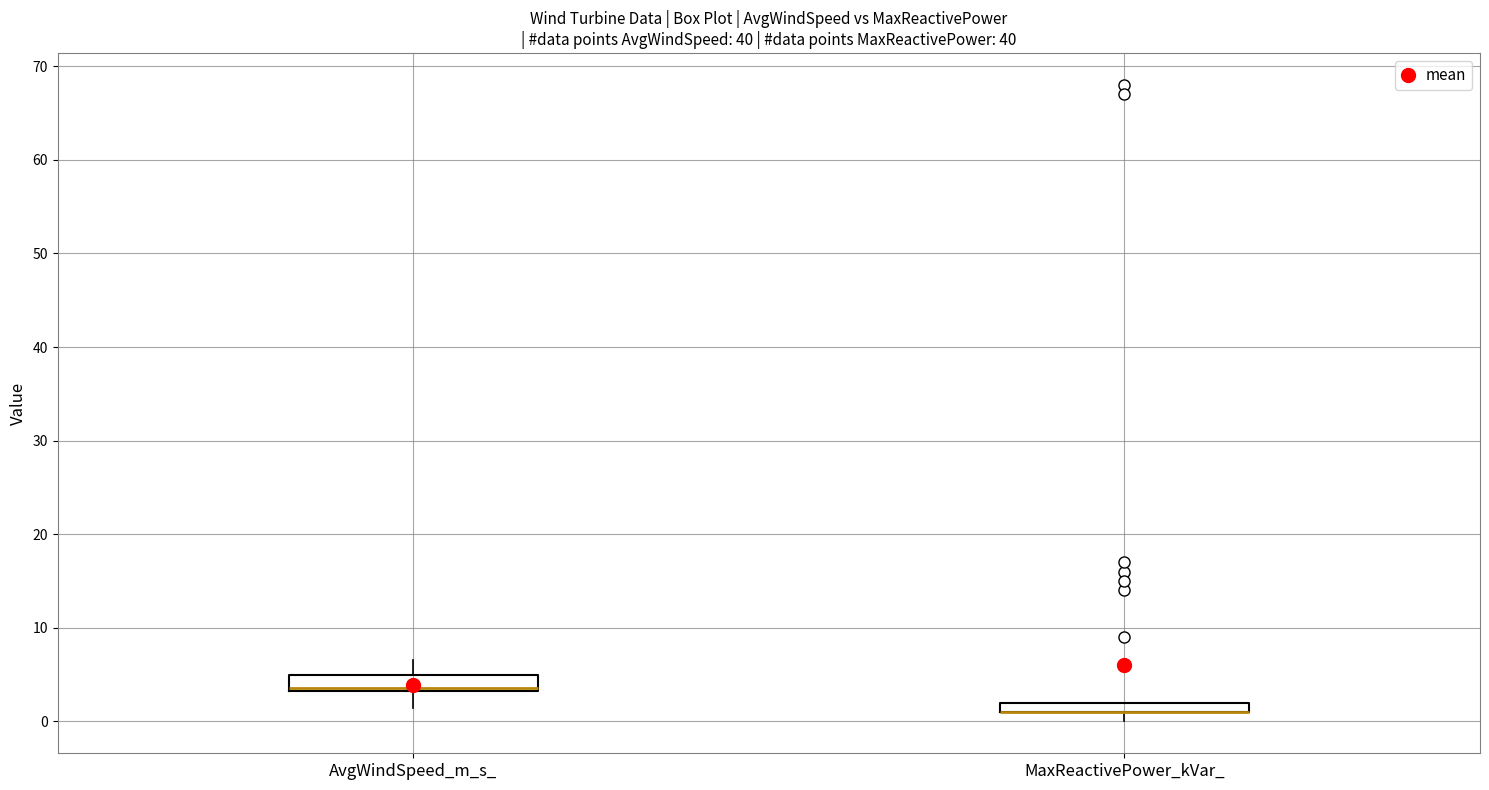

Where does the upper whisker of the box for AvgWindSpeed_m_s_ end on the y-axis? The values are not printed on the chart, so give them approximately, as read against the axis.

7